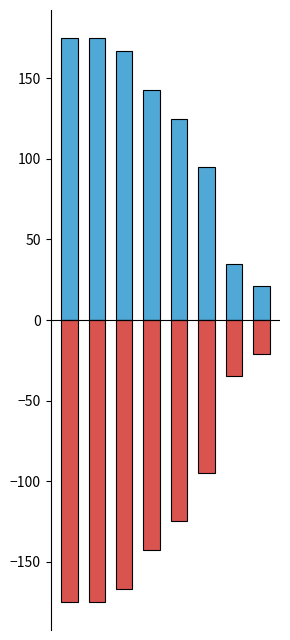

At how many categories does at least one series exceed 2?

8